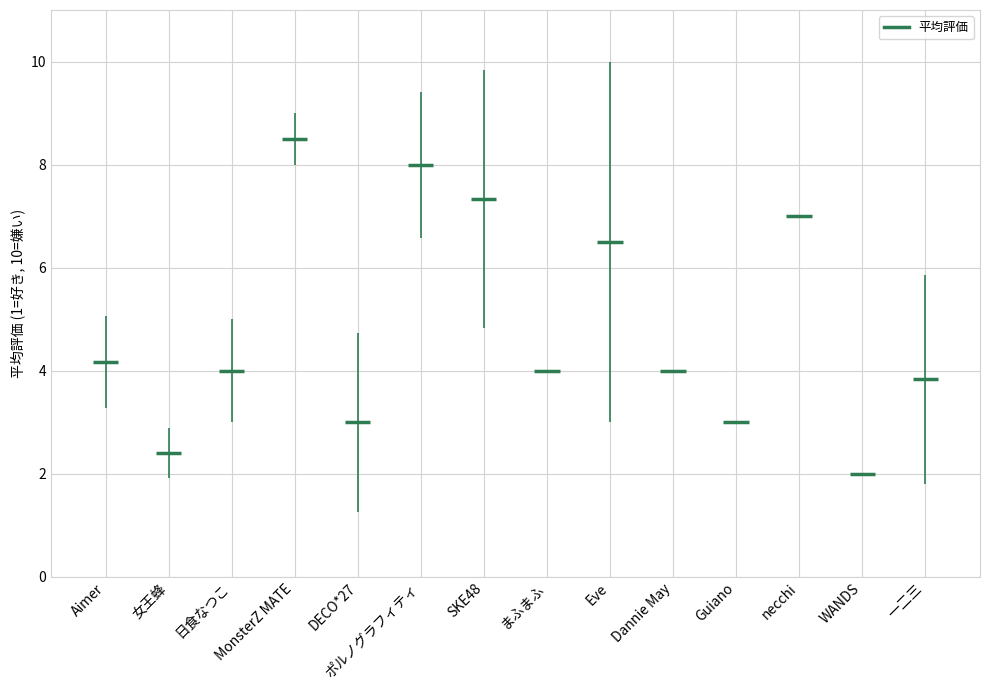

Count the number of data series in this chart.

1